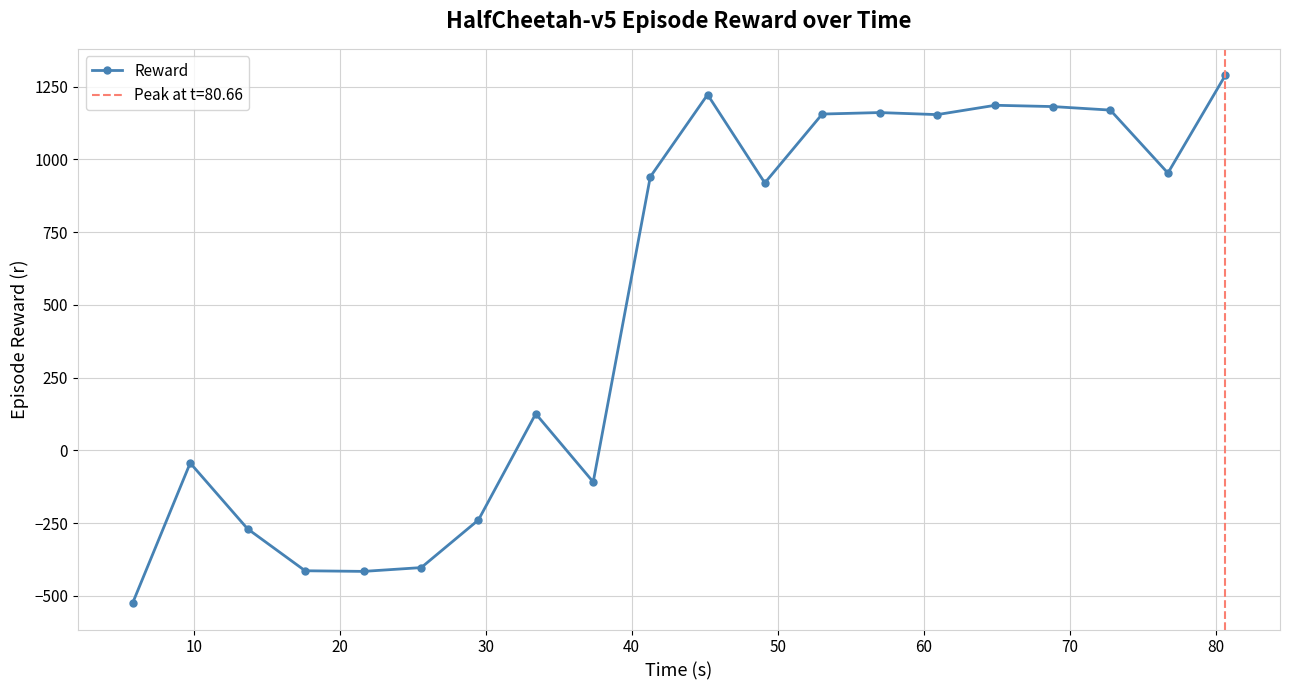

True or false: Reward has more than 0 points higher than both neighbors.

True